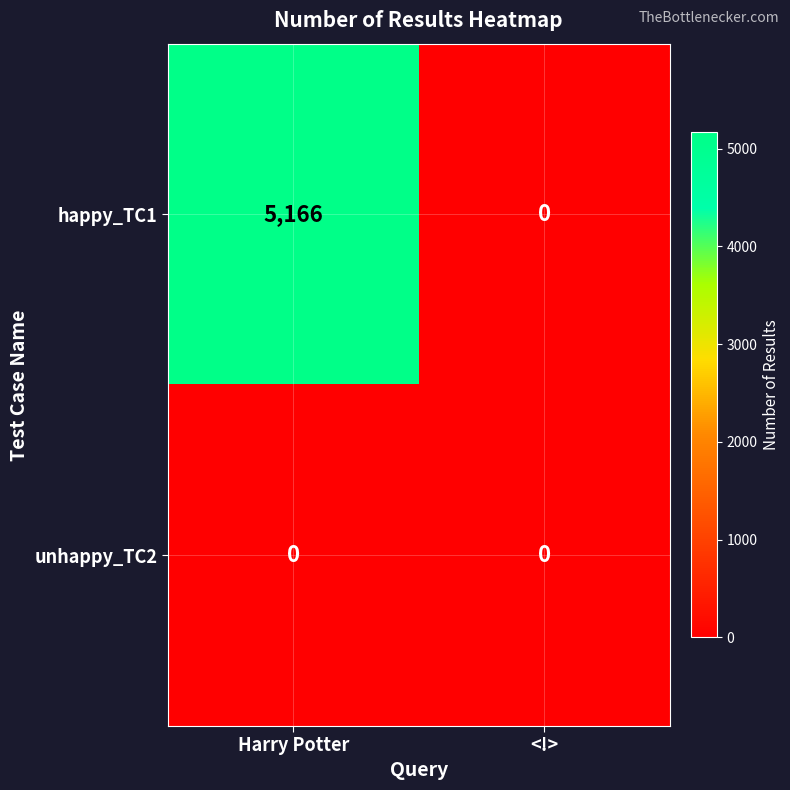

What is the maximum value shown in the chart?

5166